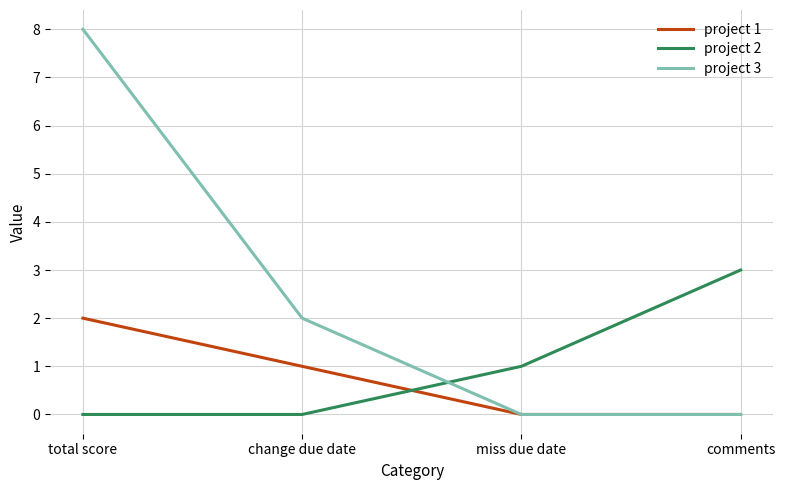

Which series has the largest range (max minus min)?

project 3